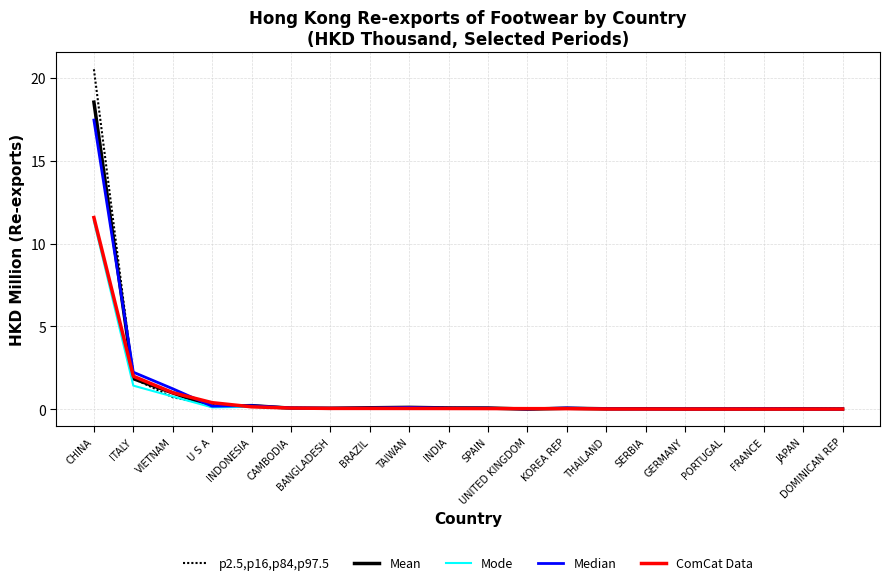

What is the difference between the second highest and minimum values in the Median series?

2.2